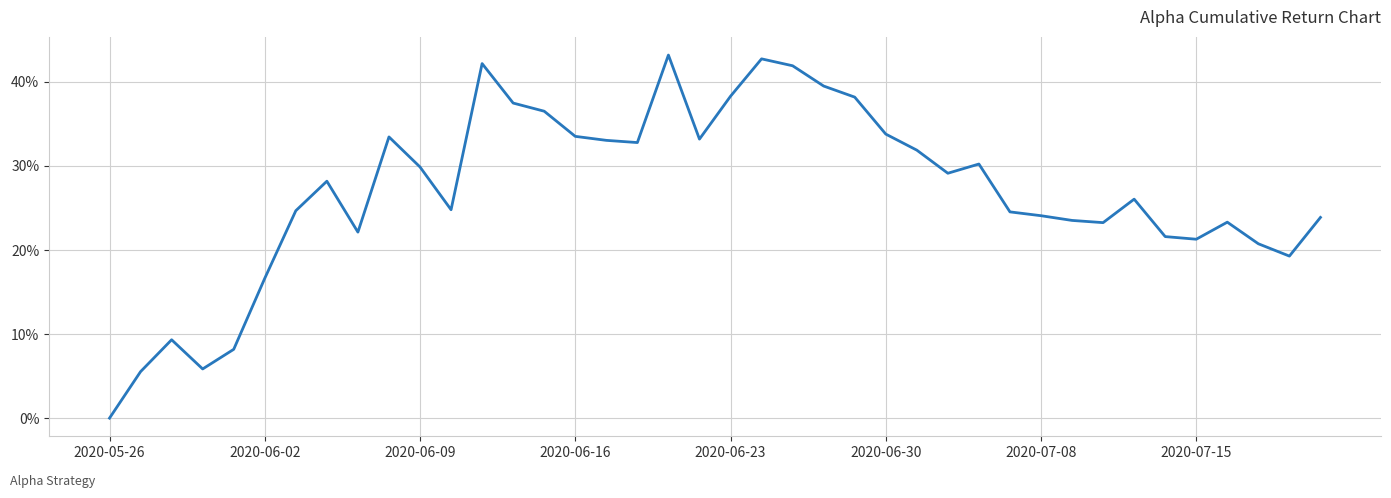

Does the chart display data point markers on the line(s)?

No